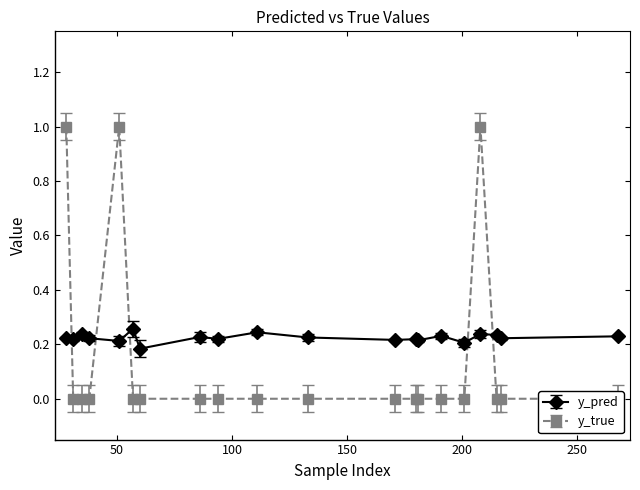

Which category has the highest value across all series?

28